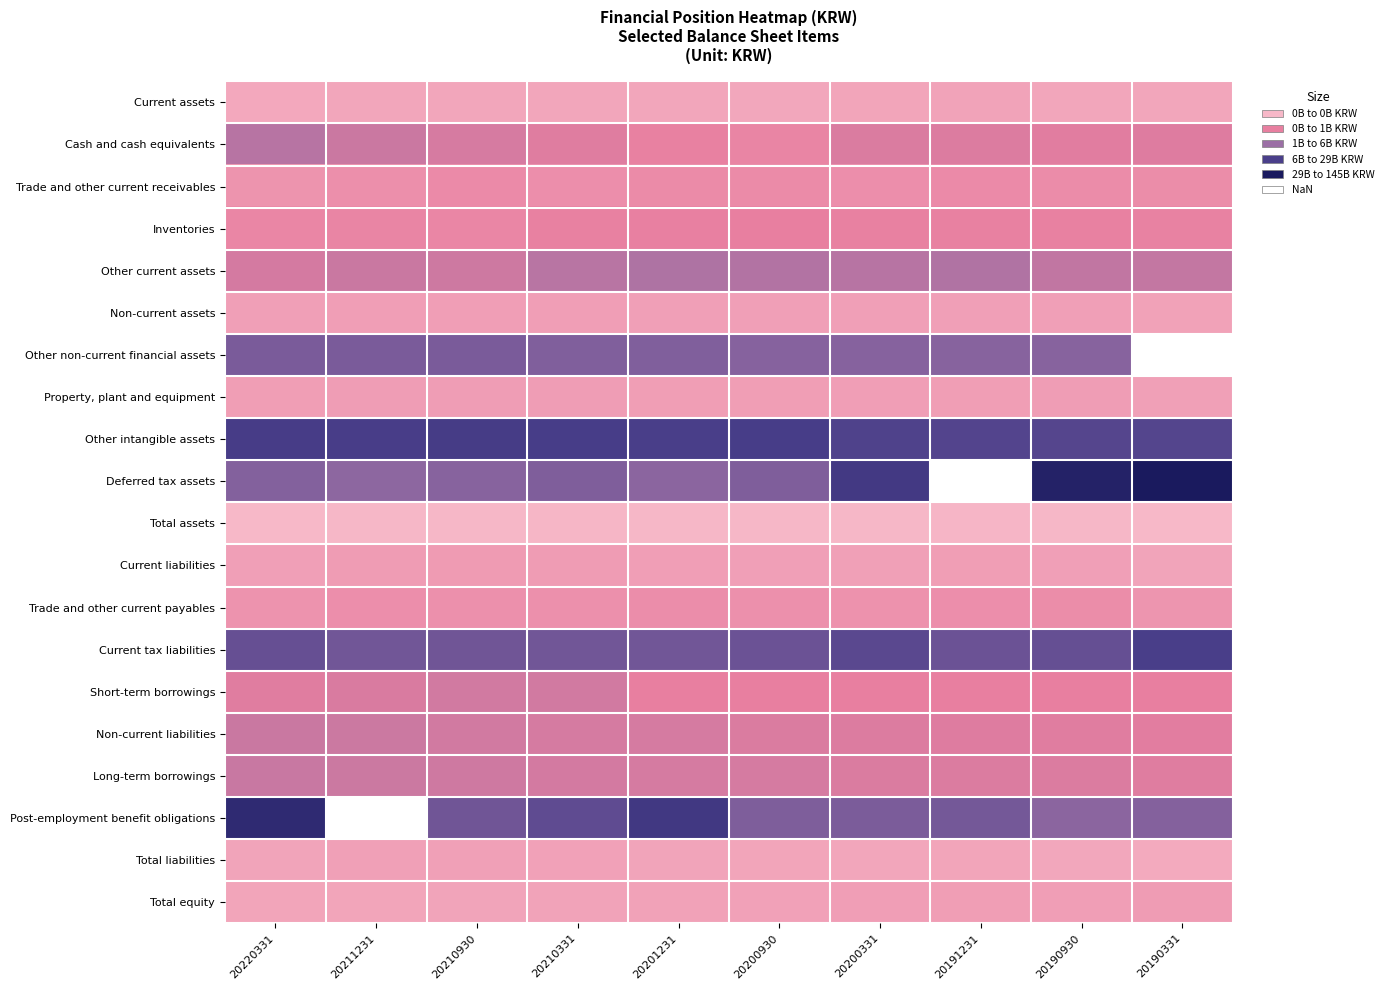

How many categories are shown in the chart?

10